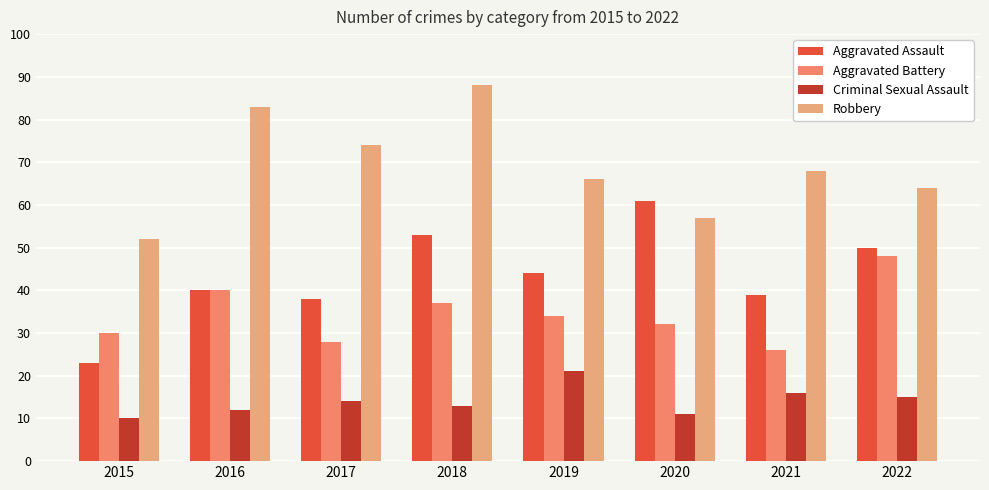

Rank the series at 2018 from highest to lowest value.

Robbery, Aggravated Assault, Aggravated Battery, Criminal Sexual Assault